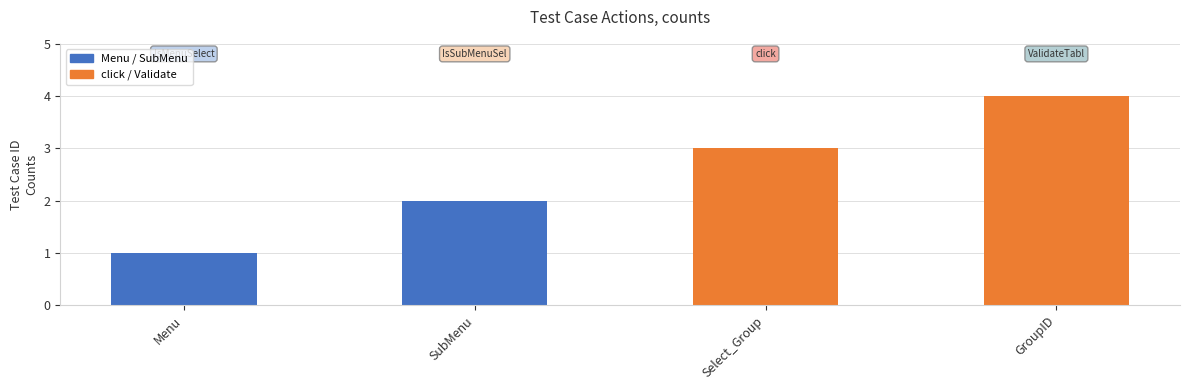

What is the difference between the maximum and minimum values?

3